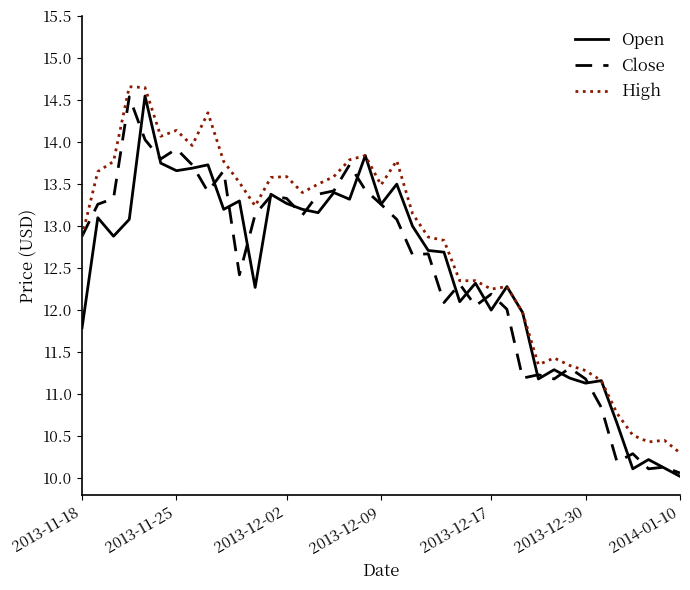

Does the chart display data point markers on the line(s)?

No